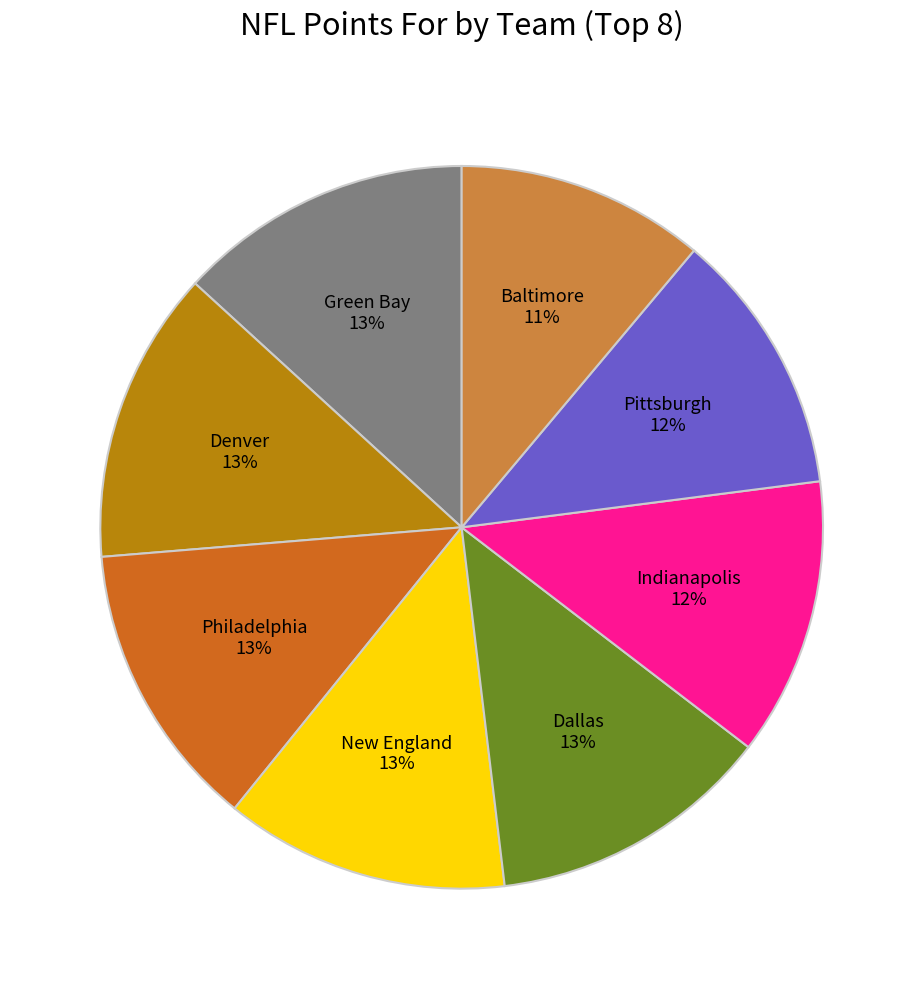

To the nearest percent, what is the difference between the largest and smallest slice percentages?

2%